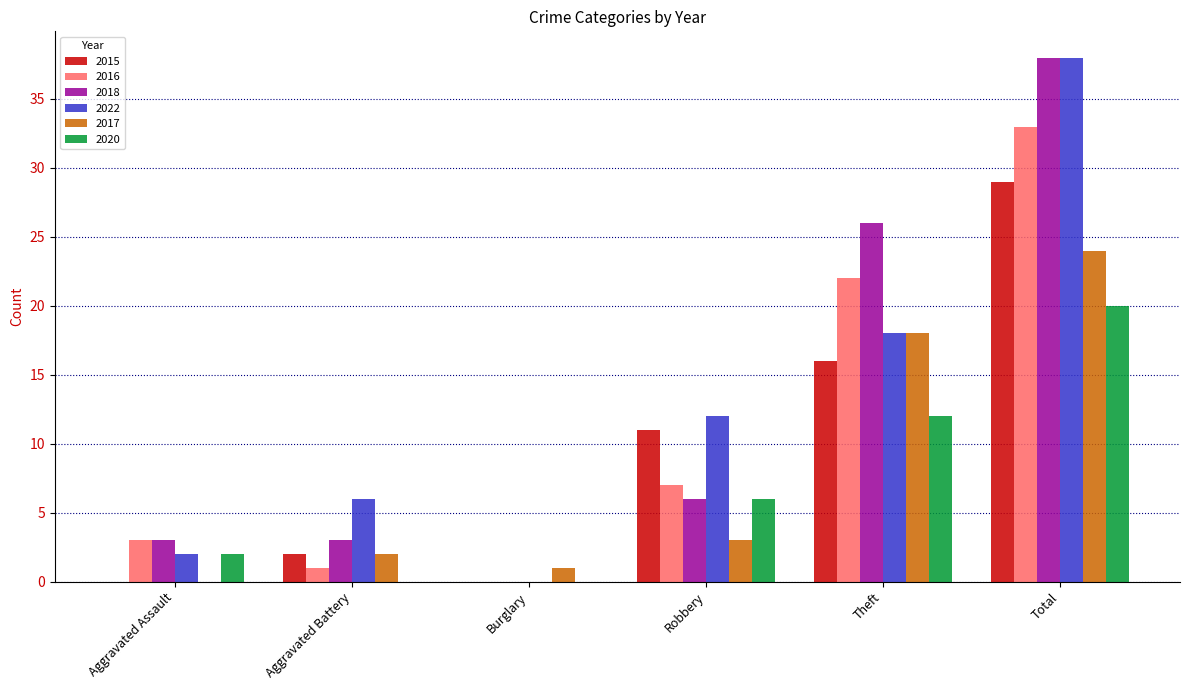

How many categories are shown in the chart?

6